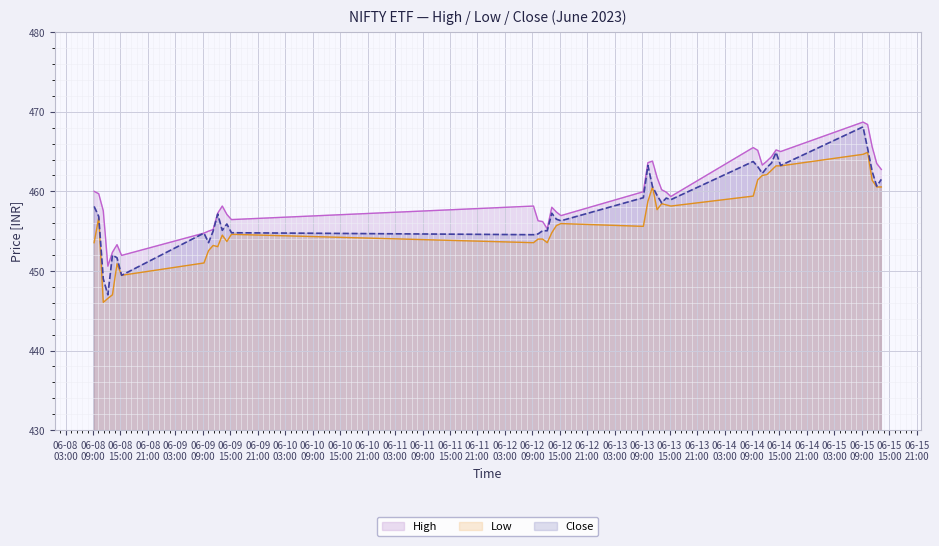

List the labels in order of Low value, smallest first.

2023-06-08 11:15, 2023-06-08 12:15, 2023-06-08 13:15, 2023-06-08 15:15, 2023-06-08 14:15, 2023-06-09 09:15, 2023-06-09 10:15, 2023-06-09 12:15, 2023-06-09 11:15, 2023-06-08 09:15, 2023-06-12 09:15, 2023-06-12 12:15, 2023-06-09 14:15, 2023-06-12 10:15, 2023-06-12 11:15, 2023-06-09 13:15, 2023-06-09 15:15, 2023-06-12 13:15, 2023-06-13 09:15, 2023-06-12 14:15, 2023-06-12 15:15, 2023-06-08 10:15, 2023-06-13 12:15, 2023-06-13 15:15, 2023-06-13 14:15, 2023-06-13 13:15, 2023-06-13 10:15, 2023-06-14 09:15, 2023-06-13 11:15, 2023-06-15 12:15, 2023-06-15 13:15, 2023-06-15 11:15, 2023-06-14 10:15, 2023-06-14 11:15, 2023-06-14 12:15, 2023-06-14 13:15, 2023-06-14 14:15, 2023-06-14 15:15, 2023-06-15 09:15, 2023-06-15 10:15